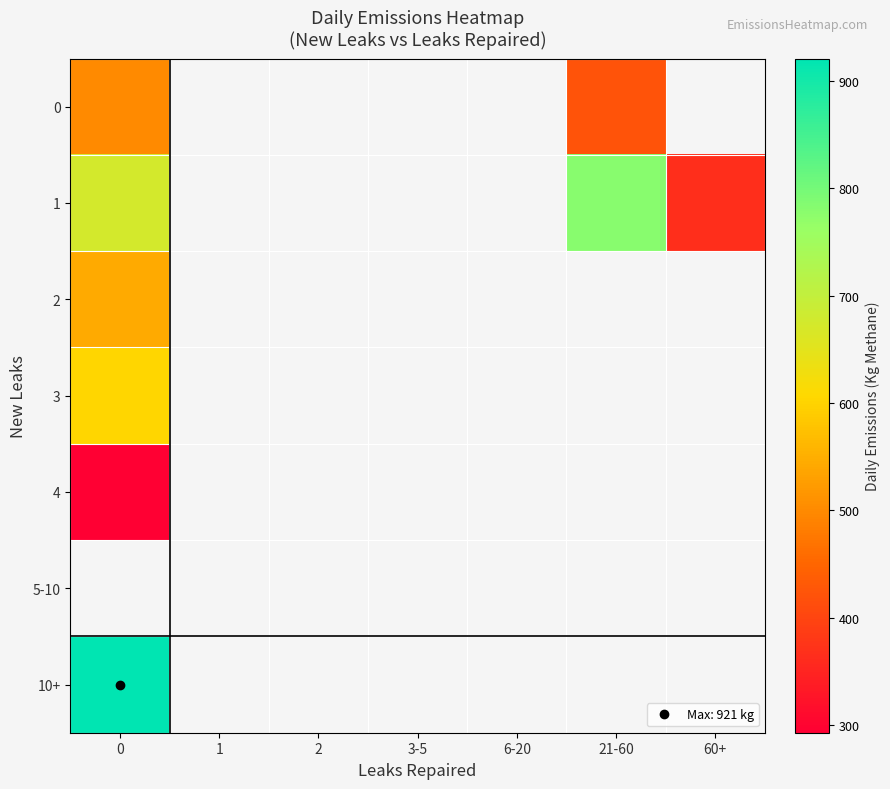

Is the value of 10+ at 2 greater than the value of 5-10 at 21-60?

No